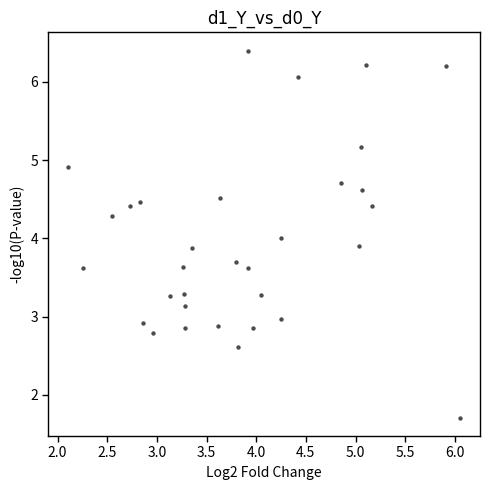

What is the range of X values (max minus min)?

4.0